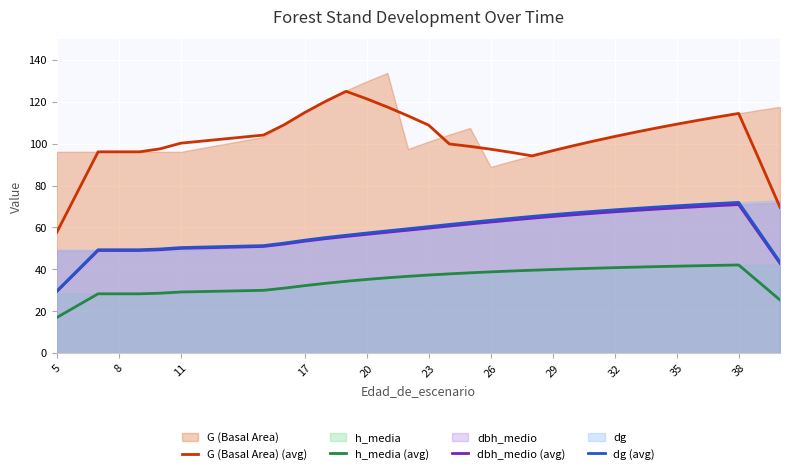

What is the value of the dg (avg) point at the 9th from the left?

52.5